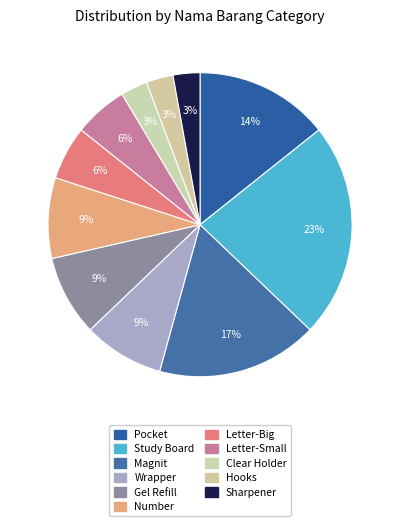

Is Study Board the majority of the pie?

No